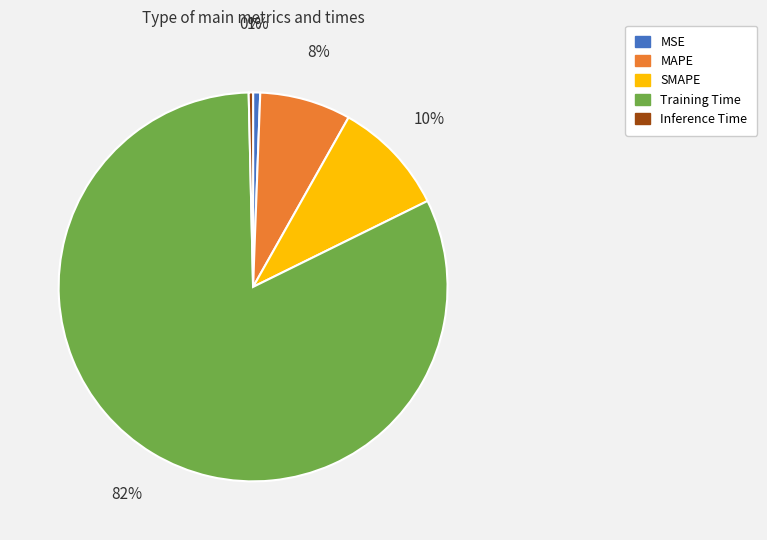

How many slices are in this pie chart?

5